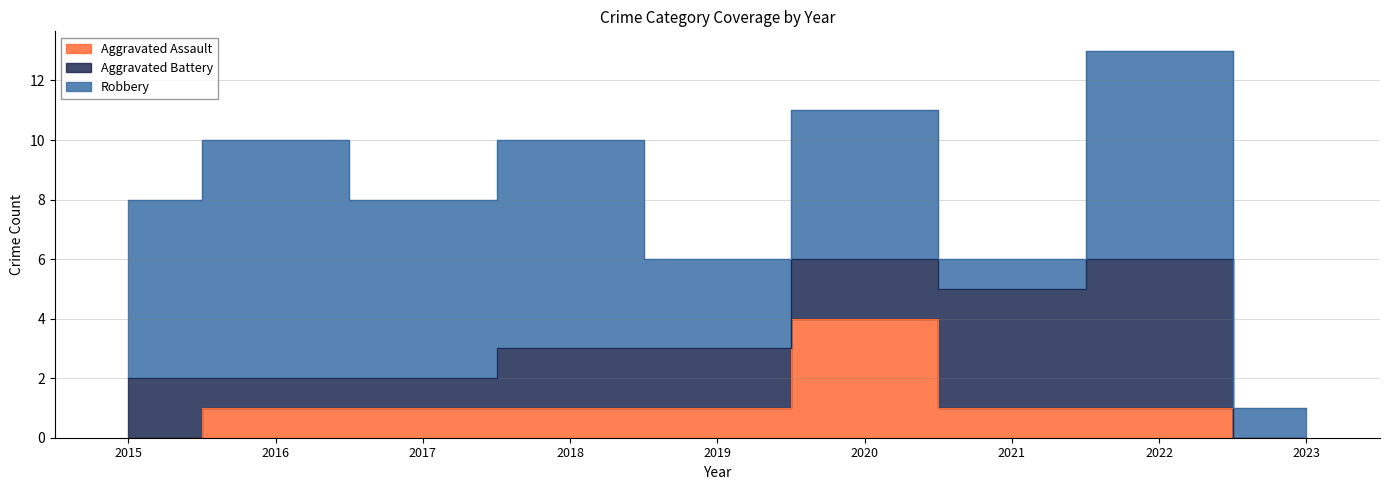

How many interior local peaks does the Aggravated Assault series have?

1